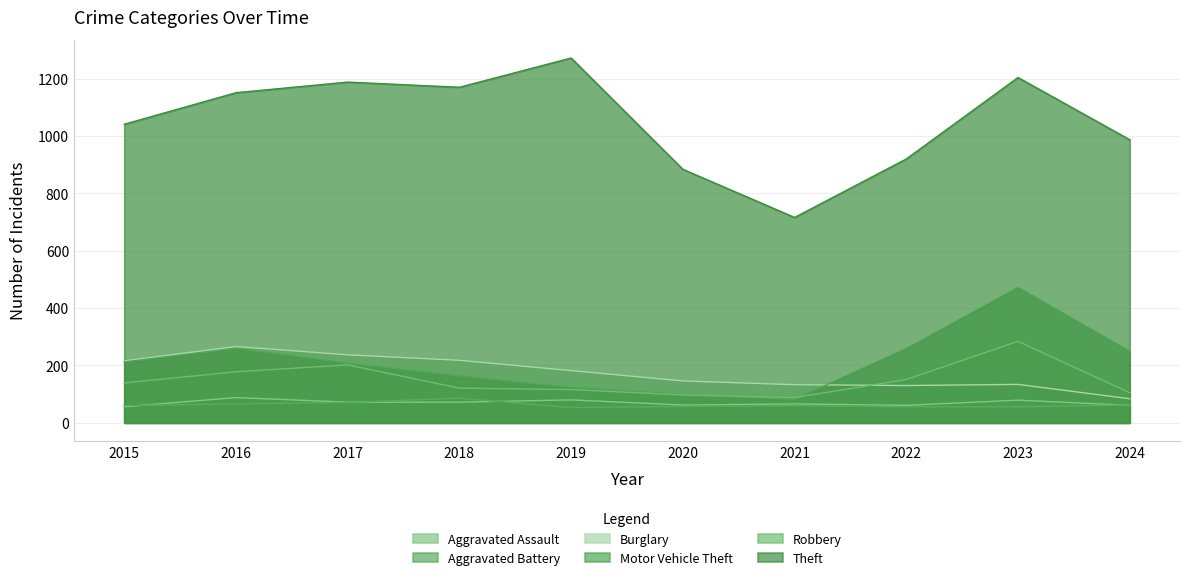

What are all the series names shown in the legend?

Aggravated Assault, Aggravated Battery, Burglary, Motor Vehicle Theft, Robbery, Theft